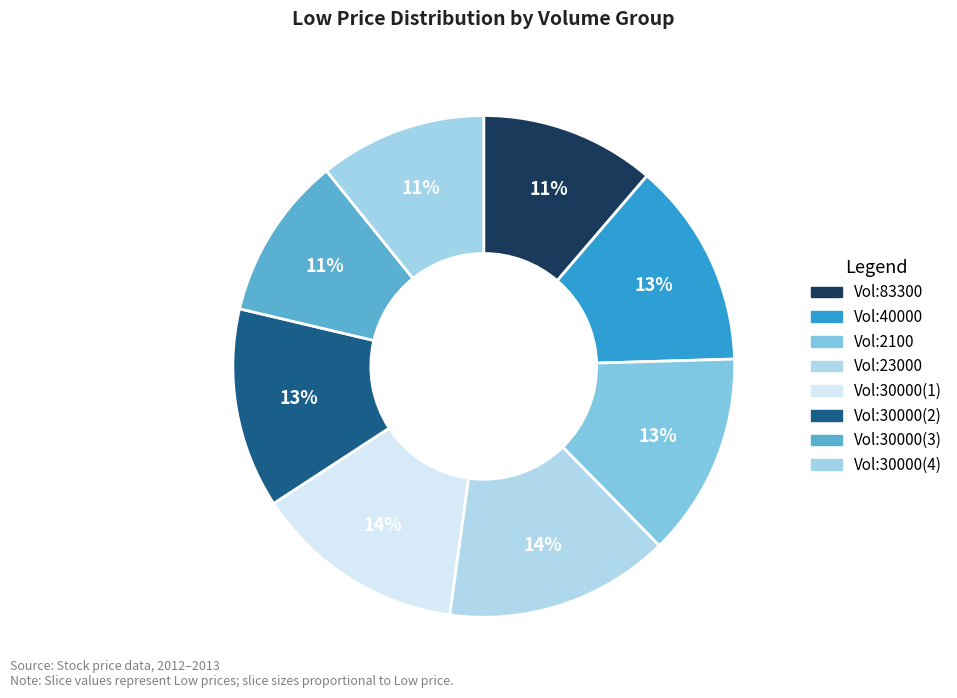

To the nearest percent, what is the average slice percentage?

12%